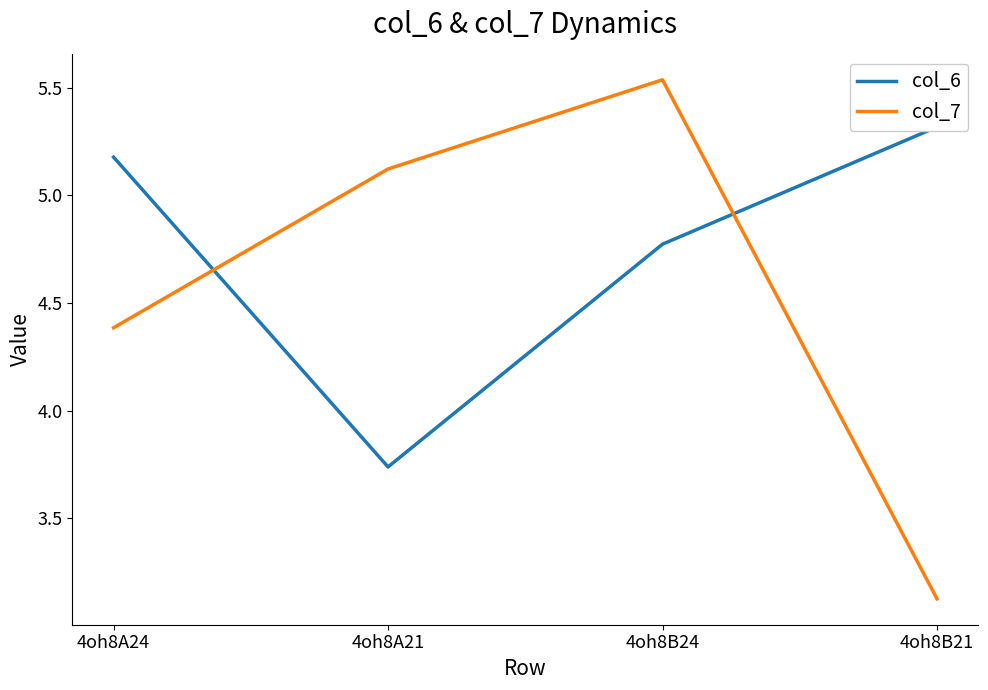

What is the label of the 3rd point from the right?

4oh8A21